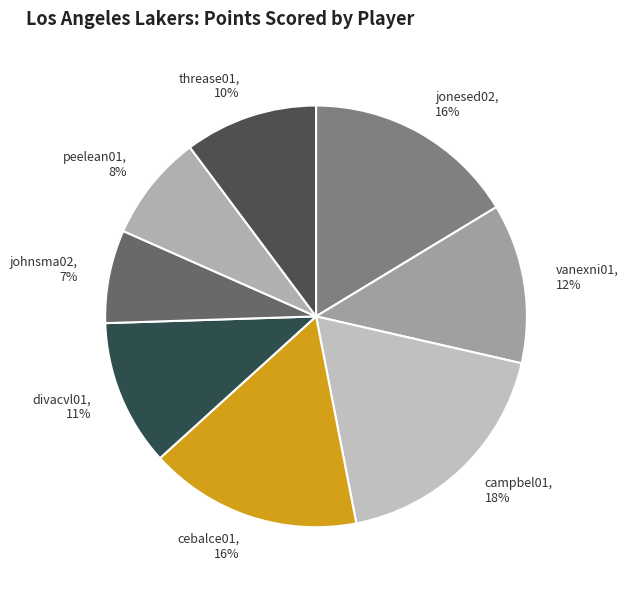

How many segments does this pie chart have?

8